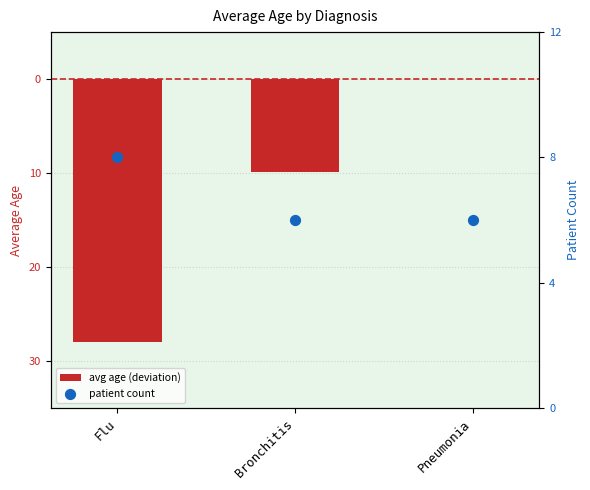

What is the total value across all series at Flu?

-20.0